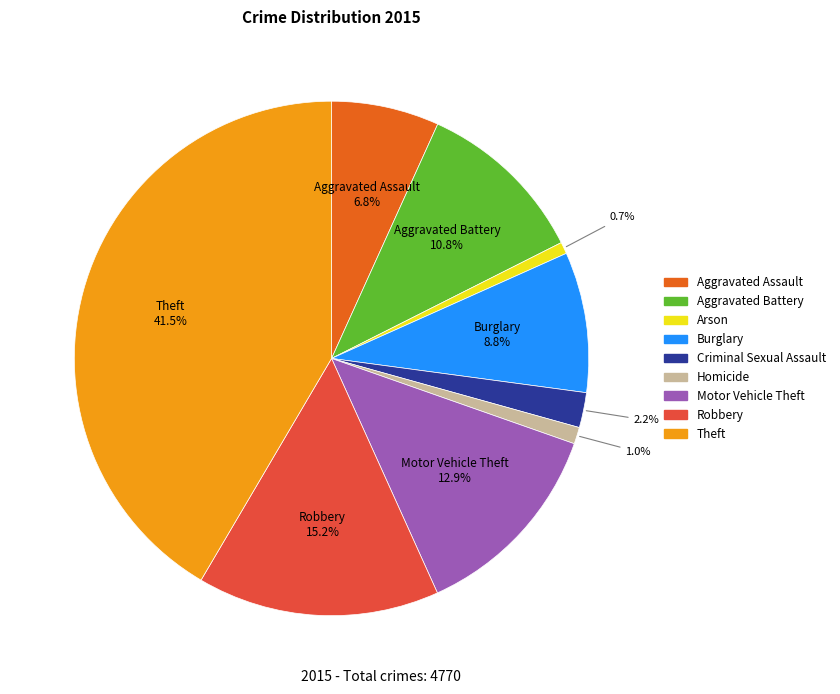

What percentage is NOT represented by Aggravated Assault?

93.2%